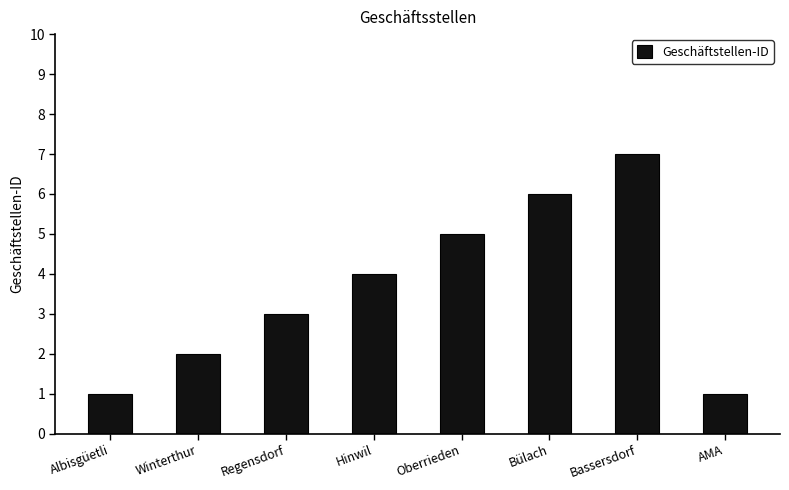

What is the minimum value shown in the chart?

1